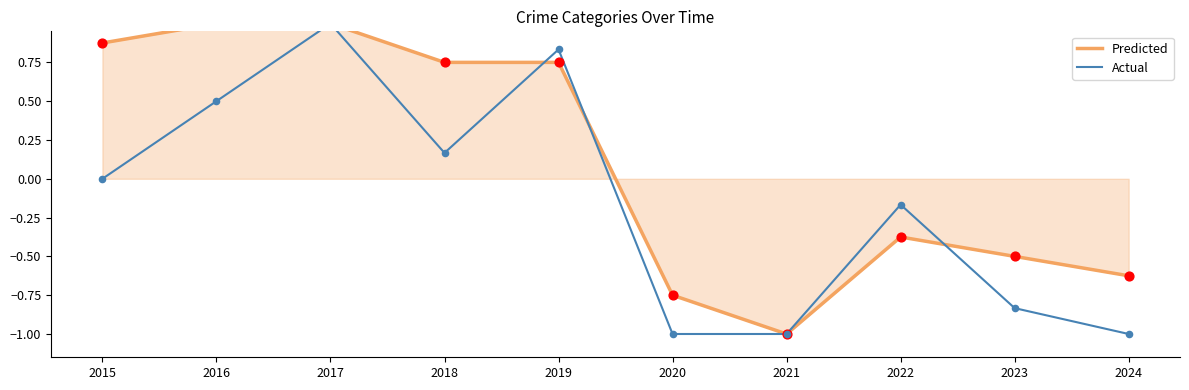

What is the total value across all series at 2022?

-0.5